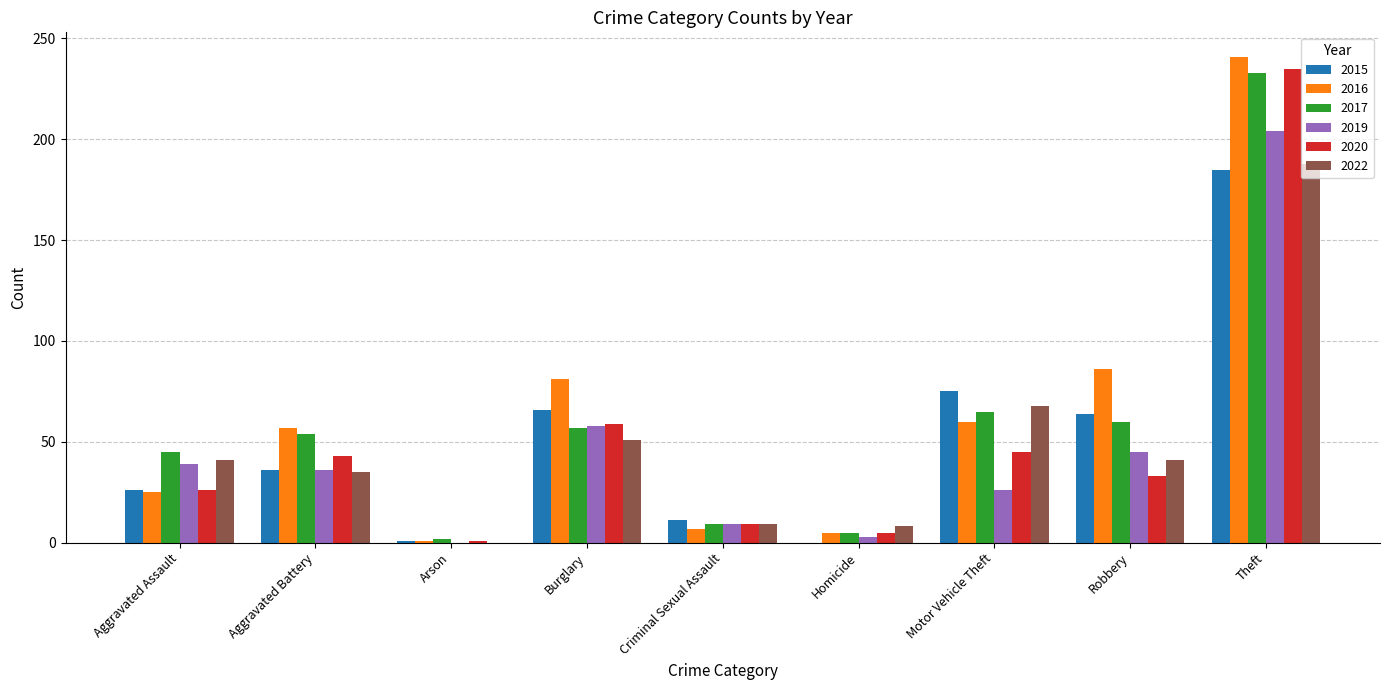

True or false: 2022 has a value of 58 at Robbery.

False